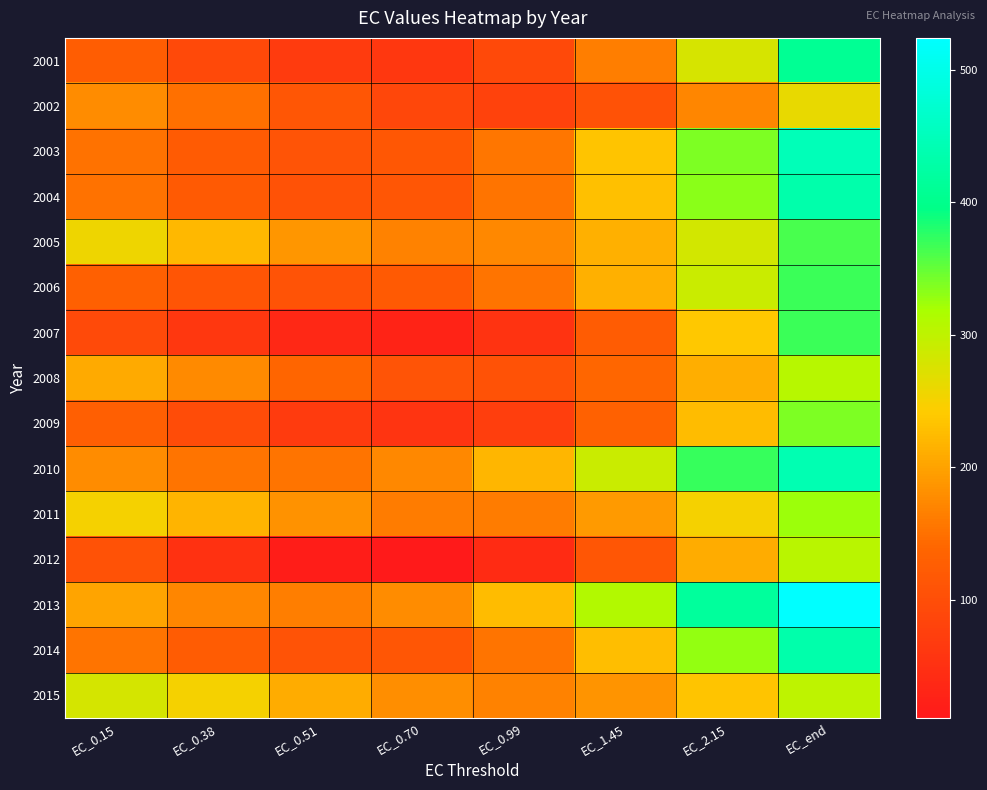

Reading left to right, extract all data points from this chart.

2001: EC_0.15=125.8	EC_0.38=92.9	EC_0.51=68.0	EC_0.70=62.5	EC_0.99=91.1	EC_1.45=164.6	EC_2.15=278.4	EC_end=408.8
2002: EC_0.15=177.7	EC_0.38=150.8	EC_0.51=114.9	EC_0.70=87.0	EC_0.99=79.7	EC_1.45=106.5	EC_2.15=171.5	EC_end=261.6
2003: EC_0.15=152.4	EC_0.38=122.5	EC_0.51=109.0	EC_0.70=116.7	EC_0.99=156.9	EC_1.45=234.2	EC_2.15=338.7	EC_end=447.3
2004: EC_0.15=153.0	EC_0.38=120.7	EC_0.51=106.3	EC_0.70=114.1	EC_0.99=154.7	EC_1.45=231.3	EC_2.15=332.0	EC_end=433.5
2005: EC_0.15=257.2	EC_0.38=222.2	EC_0.51=188.0	EC_0.70=168.1	EC_0.99=174.0	EC_1.45=213.6	EC_2.15=282.6	EC_end=363.6
2006: EC_0.15=130.7	EC_0.38=111.7	EC_0.51=107.6	EC_0.70=119.3	EC_0.99=154.2	EC_1.45=214.3	EC_2.15=291.3	EC_end=369.1
2007: EC_0.15=94.7	EC_0.38=62.1	EC_0.51=35.5	EC_0.70=27.5	EC_0.99=53.1	EC_1.45=124.6	EC_2.15=238.0	EC_end=369.4
2008: EC_0.15=209.0	EC_0.38=176.3	EC_0.51=137.4	EC_0.70=109.7	EC_0.99=106.5	EC_1.45=140.4	EC_2.15=212.7	EC_end=307.1
2009: EC_0.15=127.5	EC_0.38=95.6	EC_0.51=67.5	EC_0.70=55.7	EC_0.99=73.4	EC_1.45=131.2	EC_2.15=226.4	EC_end=338.6
2010: EC_0.15=178.3	EC_0.38=154.2	EC_0.51=153.5	EC_0.70=173.5	EC_0.99=220.2	EC_1.45=290.8	EC_2.15=370.8	EC_end=440.8
2011: EC_0.15=250.7	EC_0.38=219.3	EC_0.51=185.2	EC_0.70=162.3	EC_0.99=161.5	EC_1.45=191.4	EC_2.15=250.8	EC_end=325.5
2012: EC_0.15=105.7	EC_0.38=52.2	EC_0.51=17.9	EC_0.70=10.7	EC_0.99=42.5	EC_1.45=114.1	EC_2.15=209.9	EC_end=304.7
2013: EC_0.15=201.4	EC_0.38=171.7	EC_0.51=163.5	EC_0.70=178.4	EC_0.99=226.6	EC_1.45=310.1	EC_2.15=417.0	EC_end=524.2
2014: EC_0.15=154.4	EC_0.38=123.2	EC_0.51=108.4	EC_0.70=114.9	EC_0.99=153.5	EC_1.45=228.4	EC_2.15=329.0	EC_end=432.3
2015: EC_0.15=280.2	EC_0.38=249.4	EC_0.51=210.6	EC_0.70=180.1	EC_0.99=168.5	EC_1.45=186.1	EC_2.15=233.9	EC_end=300.0